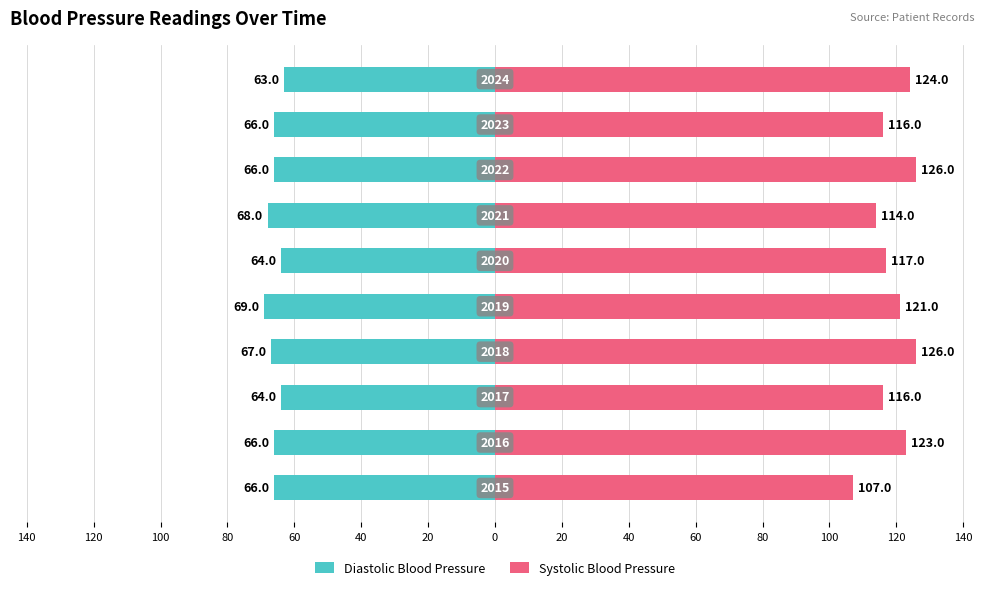

Between 100 and 40, which series saw the biggest shift?

Systolic Blood Pressure